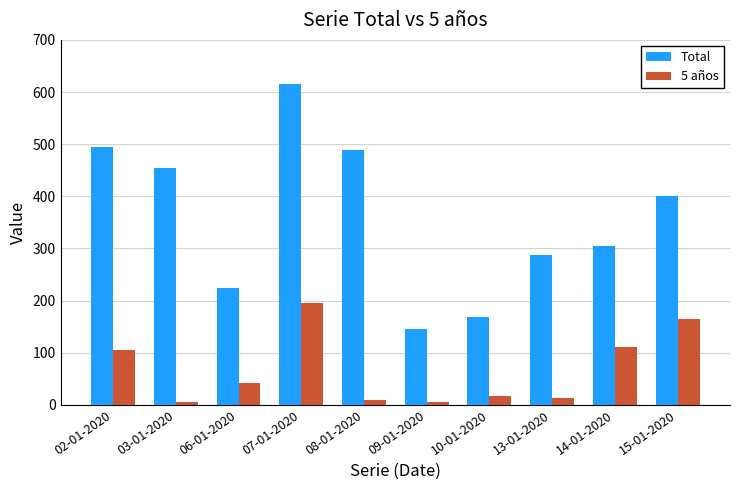

Reading left to right, extract all data points from this chart.

Total: 02-01-2020=494	03-01-2020=454	06-01-2020=225	07-01-2020=616	08-01-2020=488	09-01-2020=146	10-01-2020=168	13-01-2020=287	14-01-2020=305	15-01-2020=400
5 años: 02-01-2020=105	03-01-2020=5	06-01-2020=42	07-01-2020=195	08-01-2020=10	09-01-2020=5	10-01-2020=16	13-01-2020=13	14-01-2020=111	15-01-2020=164